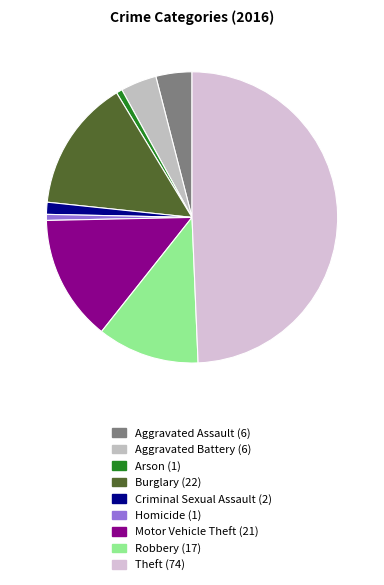

Does Motor Vehicle Theft account for over 50% of the chart?

No